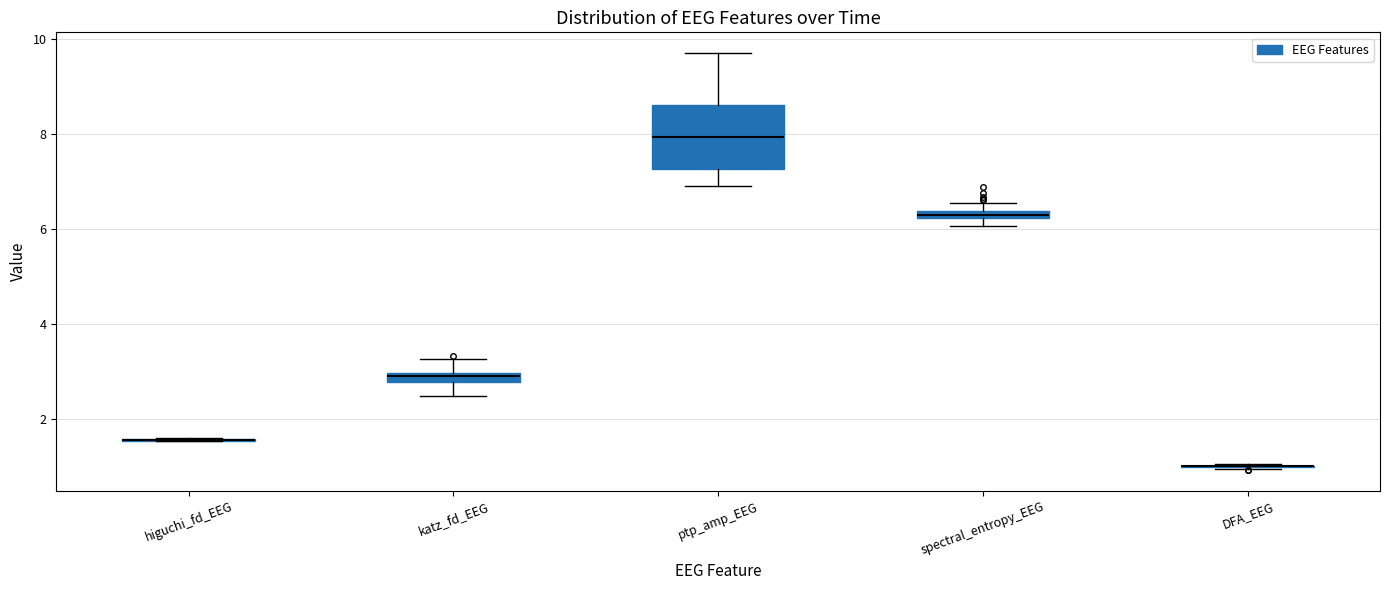

Where does the lower whisker of the box for katz_fd_EEG end on the y-axis? The values are not printed on the chart, so give them approximately, as read against the axis.

2.4